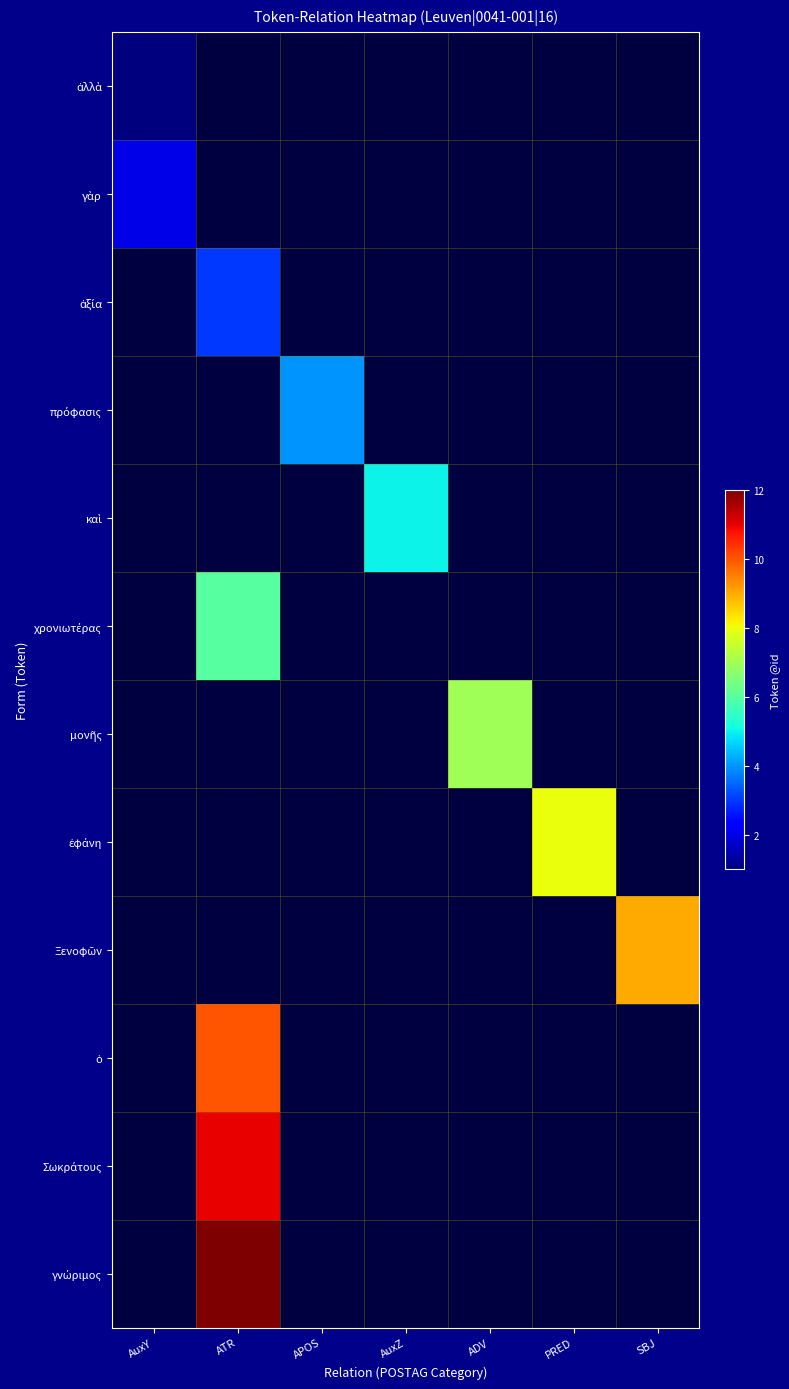

At which label does ἀξία reach its peak?

AuxY